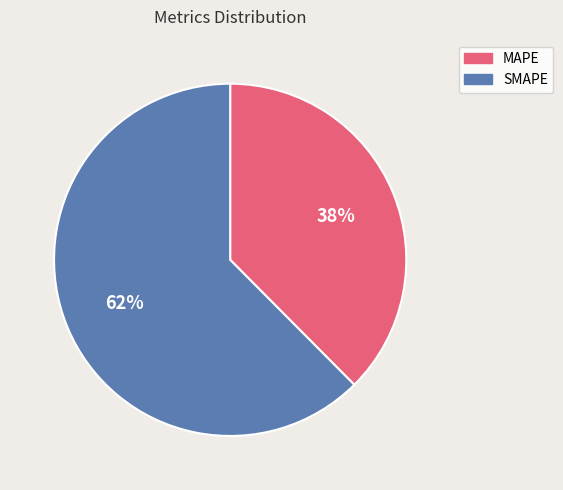

To the nearest percent, what is the combined percentage of MAPE and SMAPE?

100%